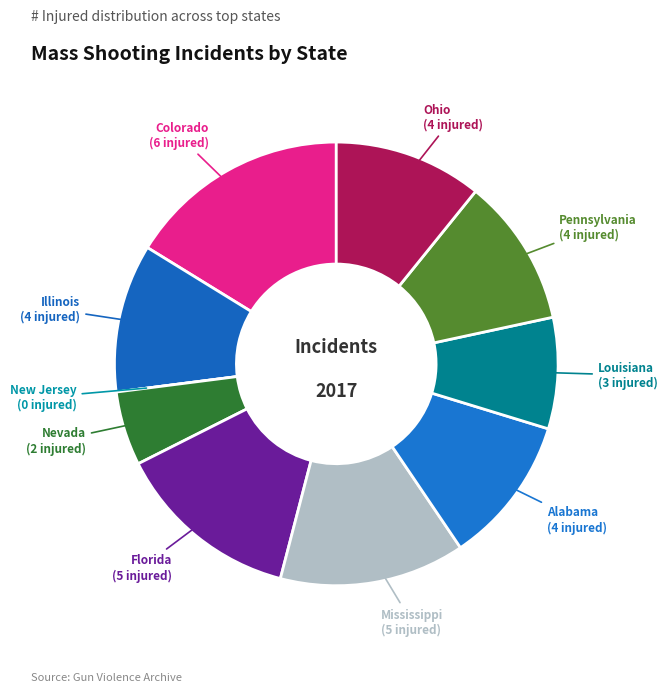

Is Colorado the majority of the pie?

No